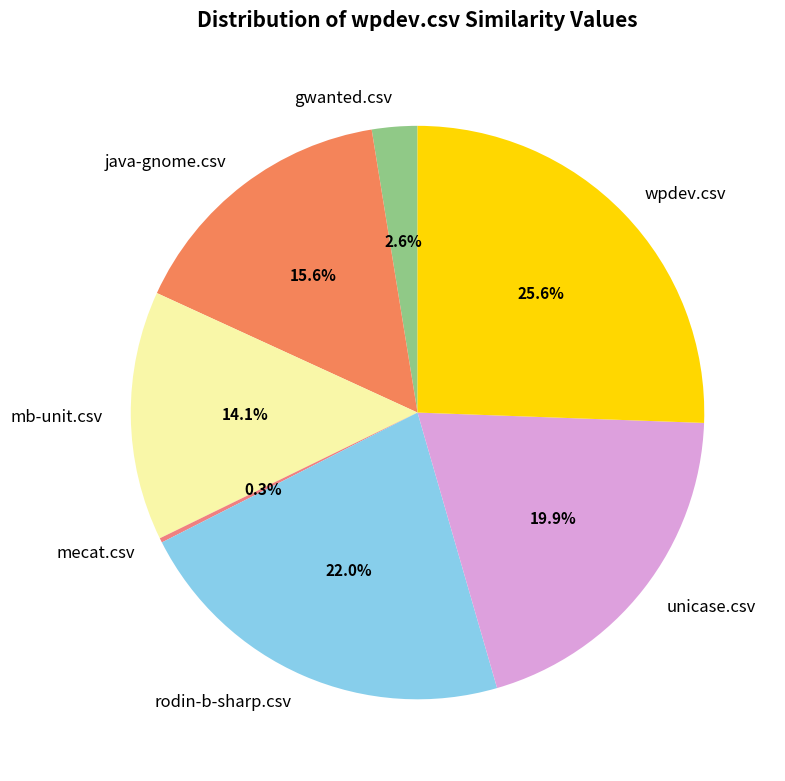

Is it true that unicase.csv is 31% of the pie?

False